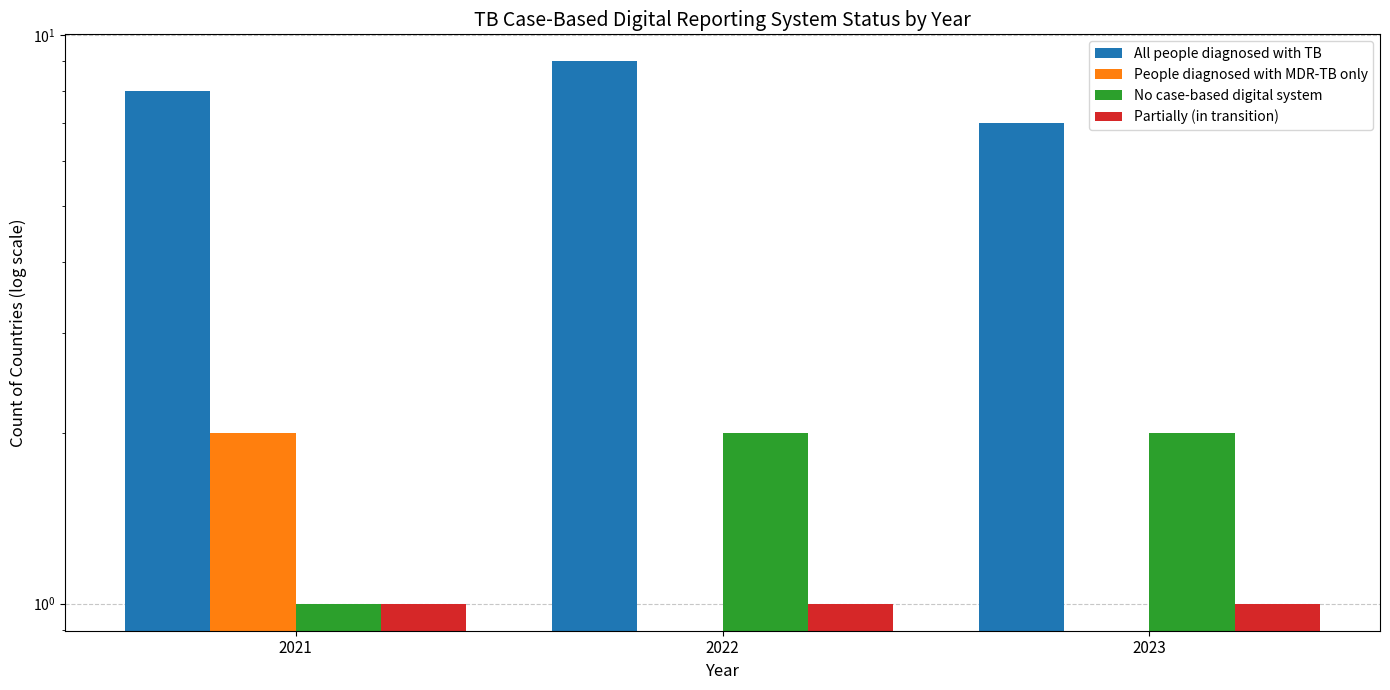

Count the number of categories in the chart.

3